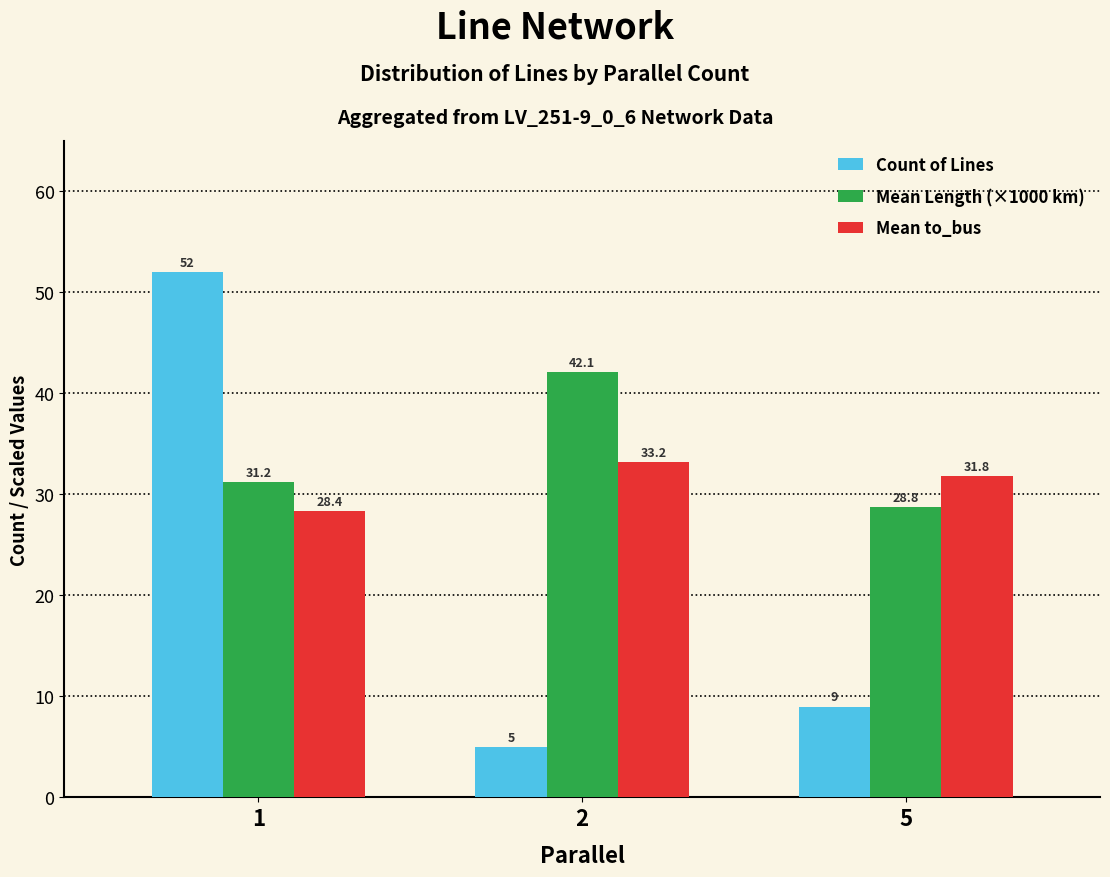

What is the difference between the maximum and second lowest values in the Mean to_bus series?

1.4